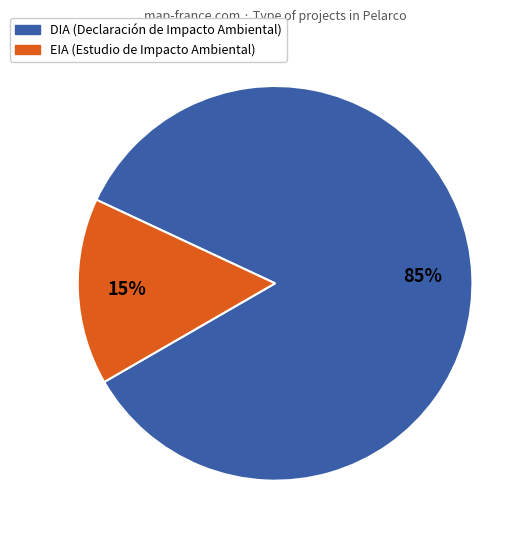

Rank the categories by value from highest to lowest.

DIA, EIA